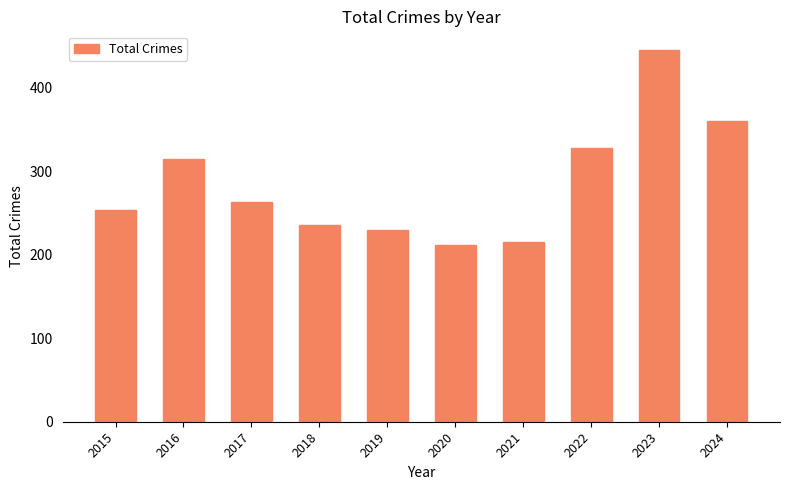

At which category does the chart reach its peak across all series?

2023